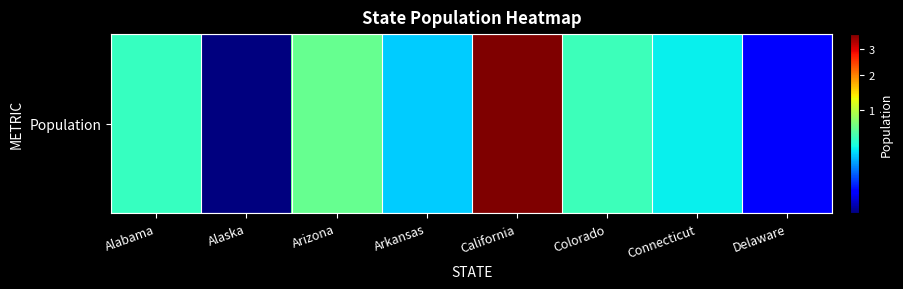

What is the change in value from Arizona to Delaware?

-5494083